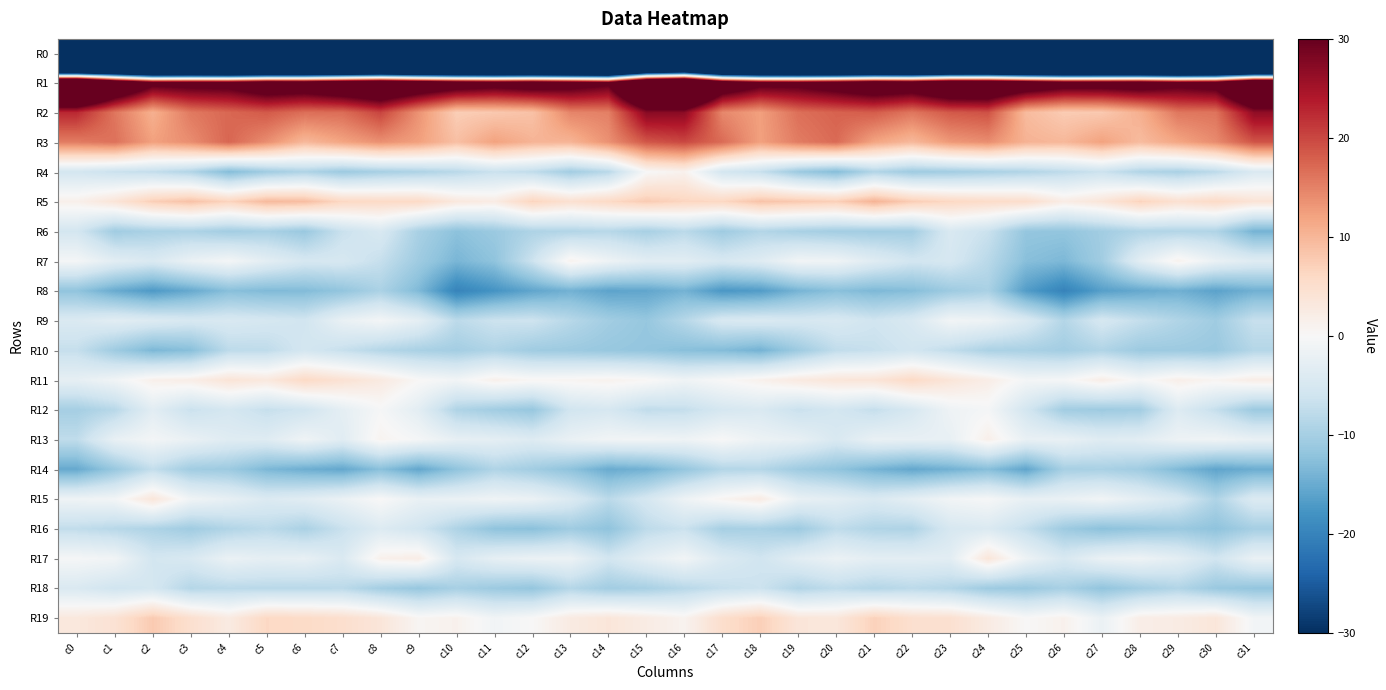

Which category has the lowest value across all series?

c31